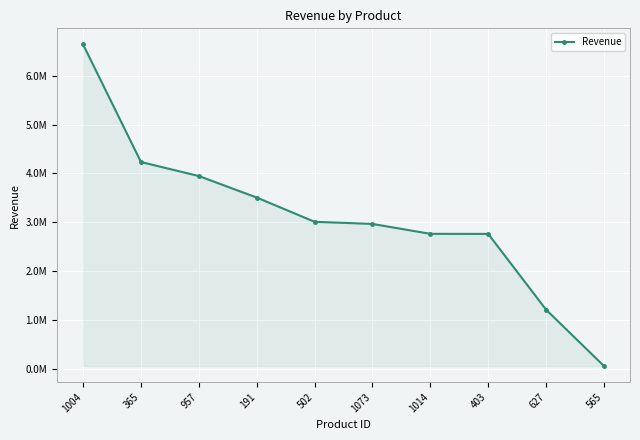

Does the chart have visible grid lines?

Yes